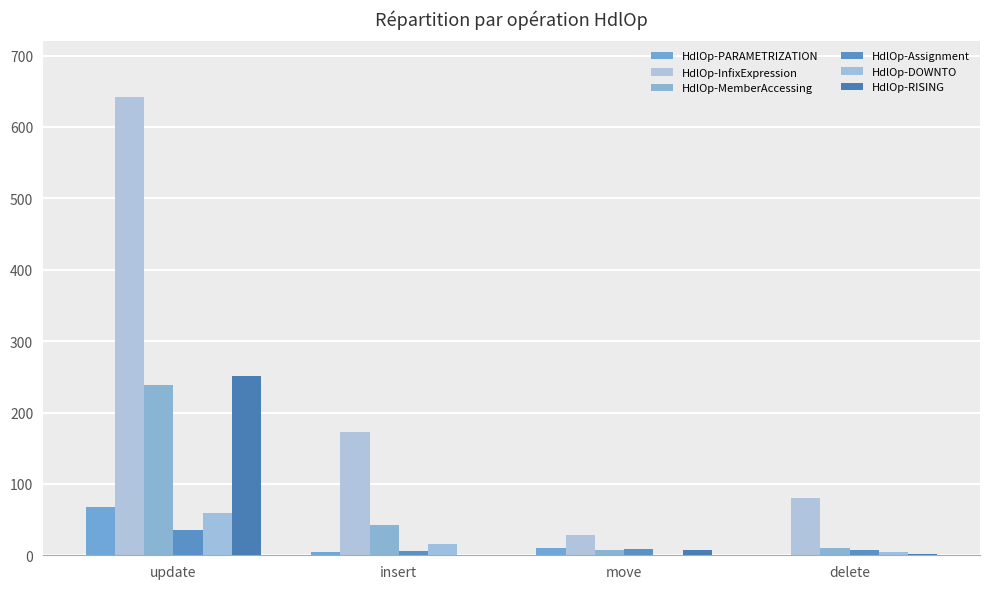

Which series changed the most between move and delete?

HdlOp-InfixExpression